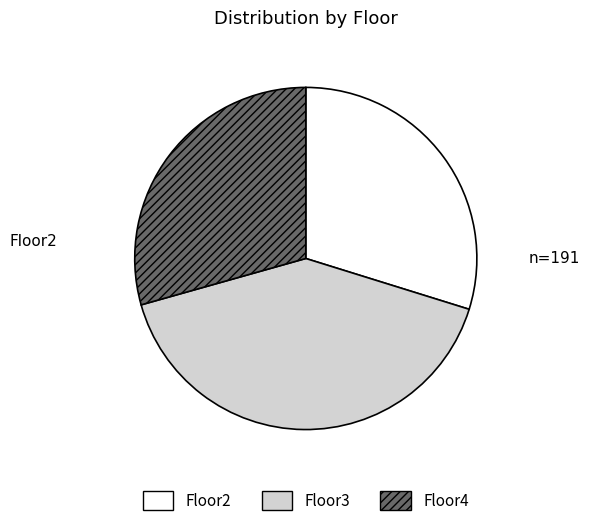

Do Floor3 and Floor4 together represent more than half of the pie?

Yes